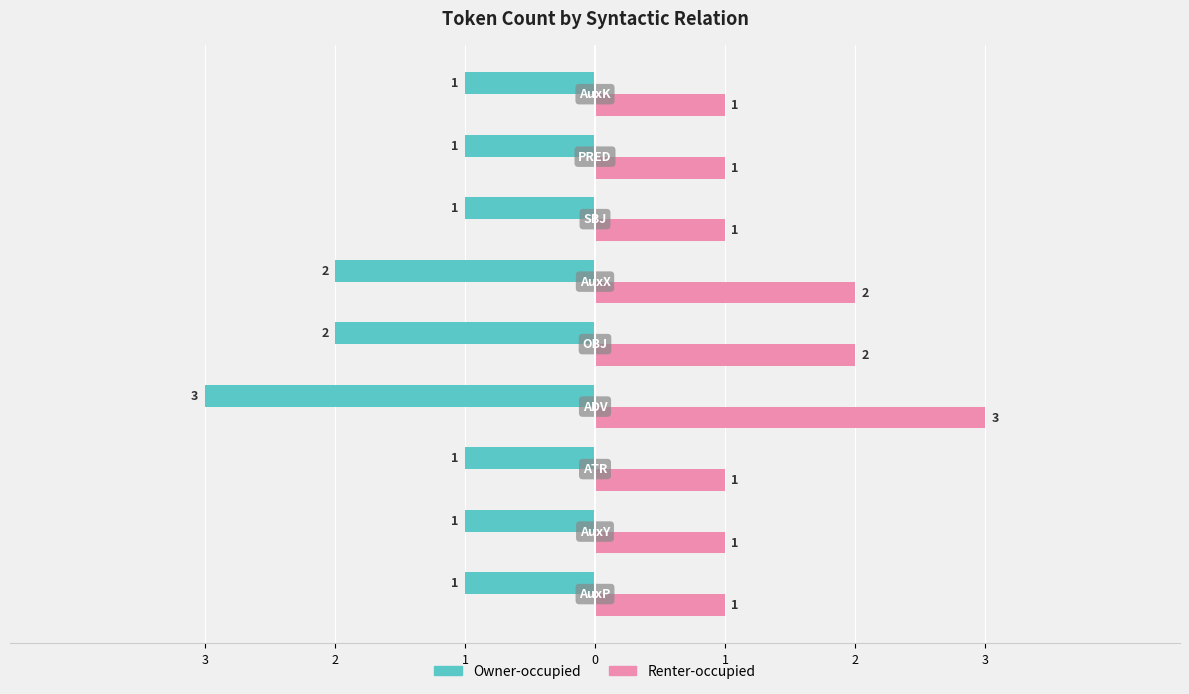

What are all the series names shown in the legend?

Owner-occupied, Renter-occupied